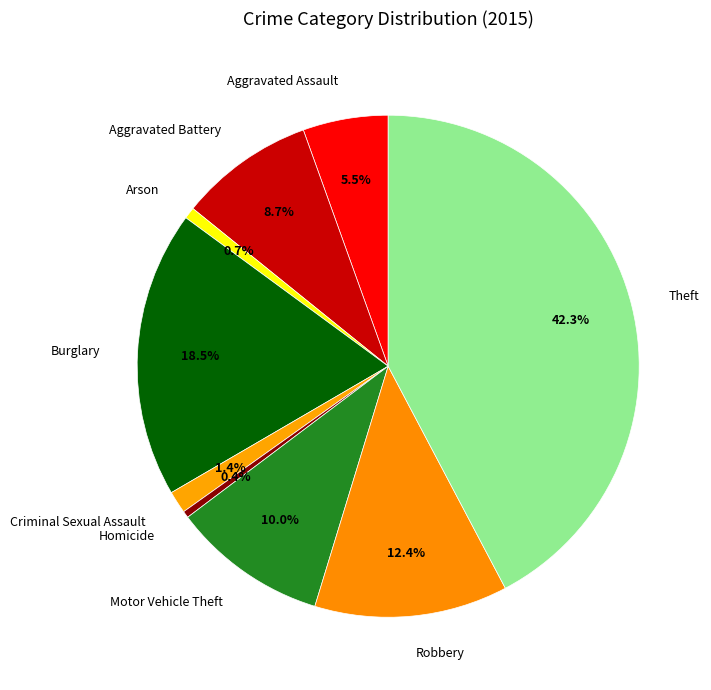

Is the sum of Burglary and Arson greater than half?

No